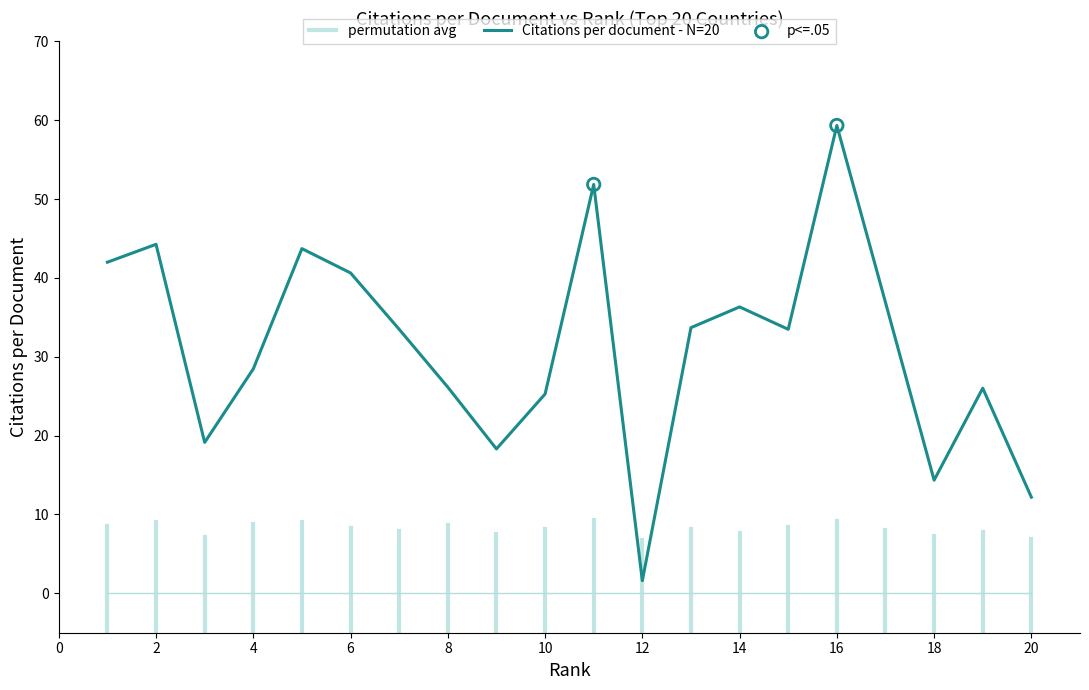

Which series contains the highest Y value?

Citations per document